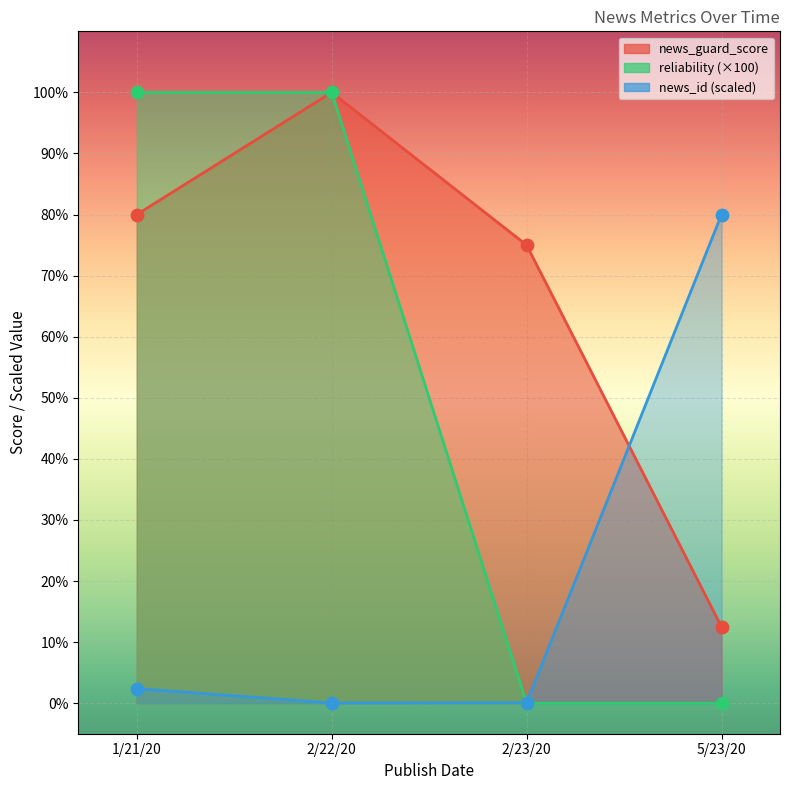

Which series has the largest Y range (max minus min)?

reliability